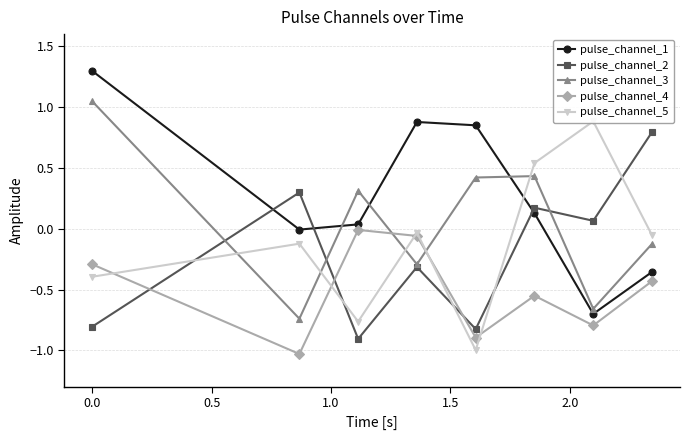

What is the maximum value for pulse_channel_1?

1.3